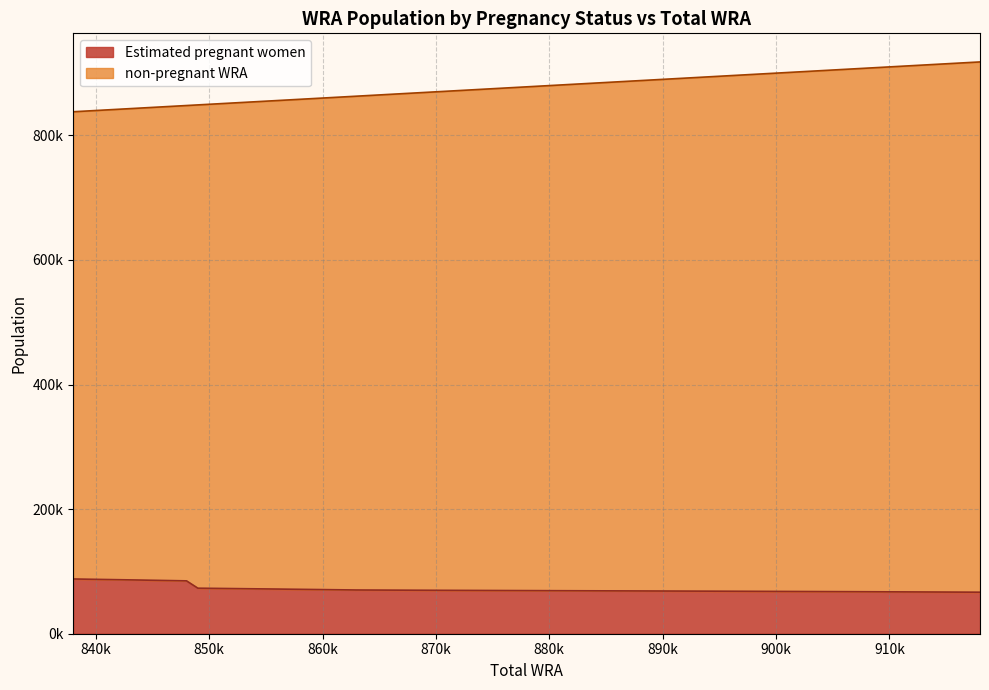

What are all the series names shown in the legend?

Estimated pregnant women, non-pregnant WRA